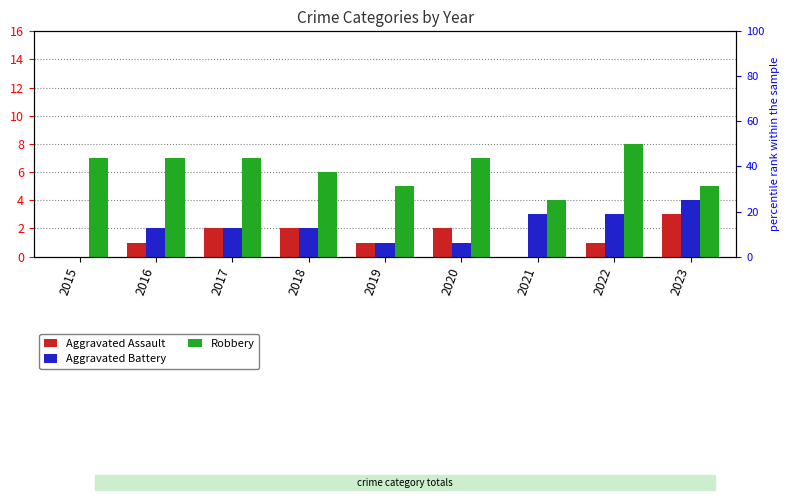

Which category has the lowest value in the Aggravated Battery series?

2015